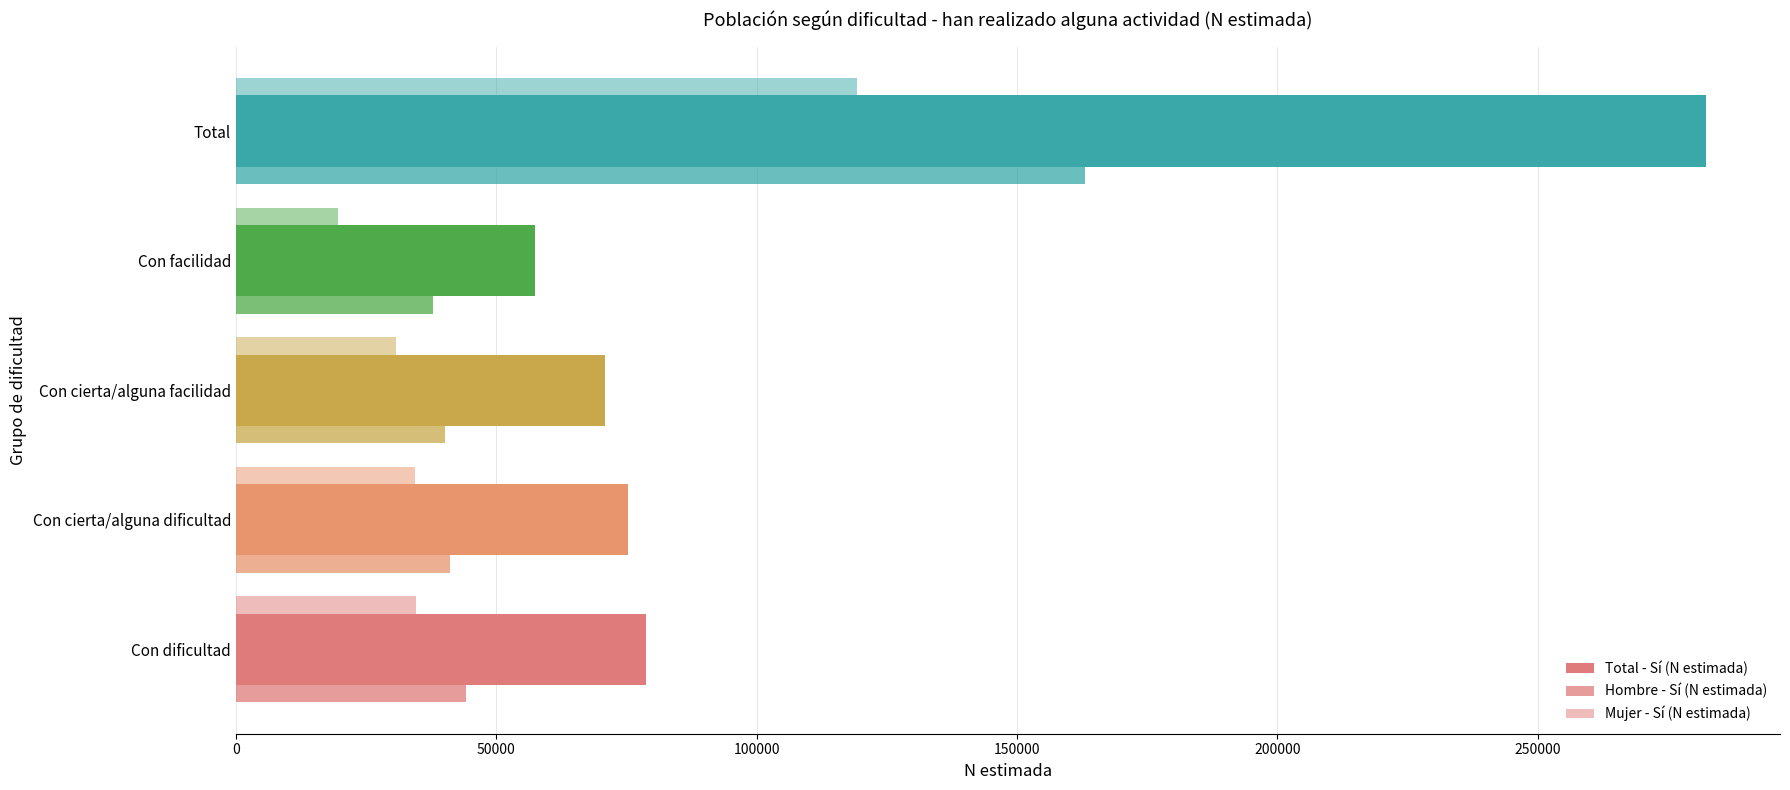

Reading right to left, transcribe all the data shown in this chart.

Total - Sí (N estimada): 282442	57381	70833	75373	78854
Hombre - Sí (N estimada): 163142	37836	40078	41053	44175
Mujer - Sí (N estimada): 119300	19545	30756	34320	34679